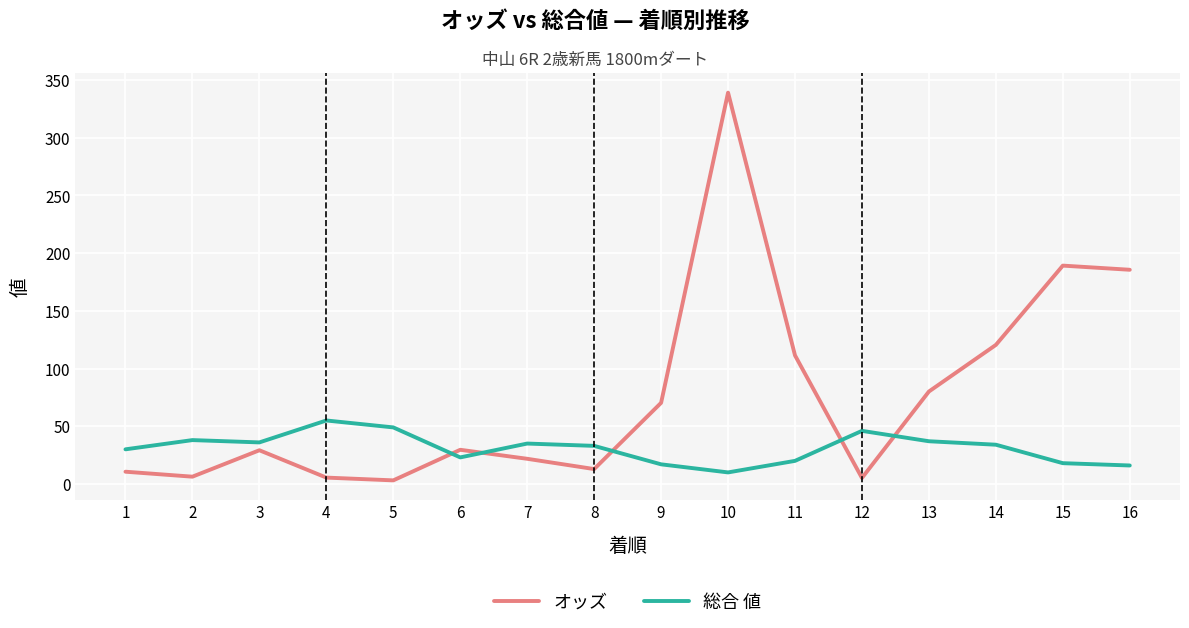

Is it true that オッズ equals 6.3 at 2?

True